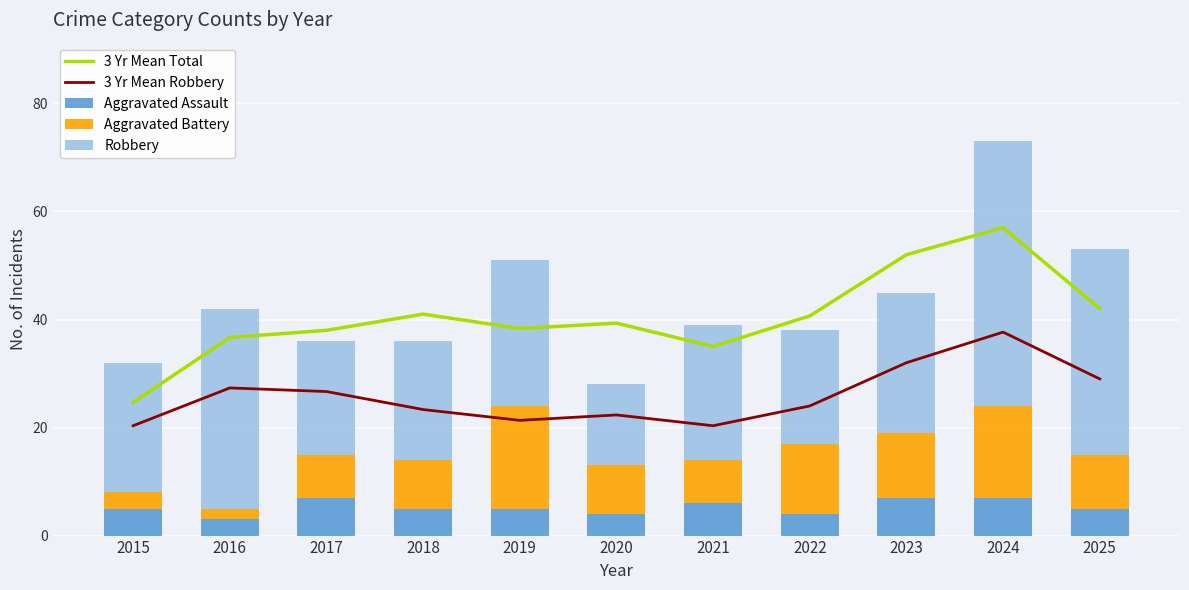

Rank the series at 2025 from highest to lowest value.

3 Yr Mean Total, Robbery, 3 Yr Mean Robbery, Aggravated Battery, Aggravated Assault